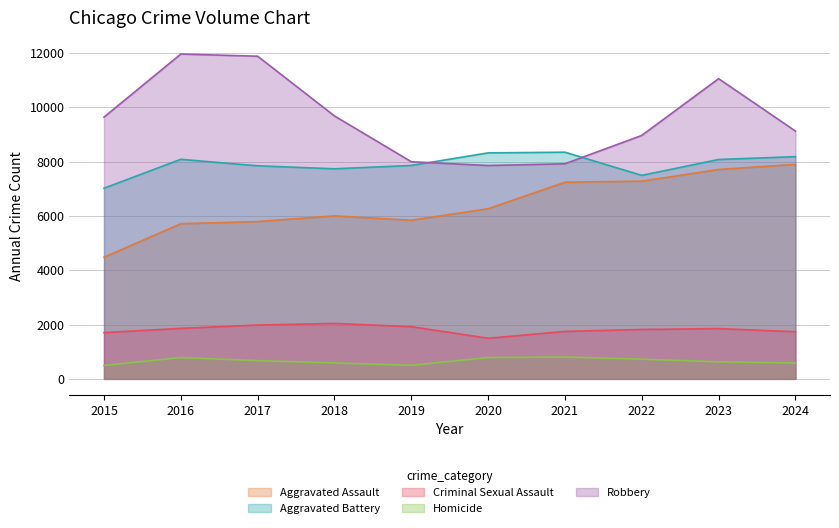

Reading right to left, transcribe all the data shown in this chart.

Aggravated Assault: 2024=7898	2023=7711	2022=7280	2021=7242	2020=6265	2019=5841	2018=6002	2017=5793	2016=5713	2015=4480
Aggravated Battery: 2024=8182	2023=8077	2022=7493	2021=8346	2020=8321	2019=7858	2018=7735	2017=7845	2016=8085	2015=7019
Criminal Sexual Assault: 2024=1735	2023=1851	2022=1819	2021=1747	2020=1496	2019=1922	2018=2042	2017=1982	2016=1860	2015=1703
Homicide: 2024=584	2023=628	2022=726	2021=804	2020=787	2019=499	2018=588	2017=672	2016=786	2015=496
Robbery: 2024=9124	2023=11053	2022=8964	2021=7920	2020=7855	2019=7995	2018=9681	2017=11880	2016=11960	2015=9638